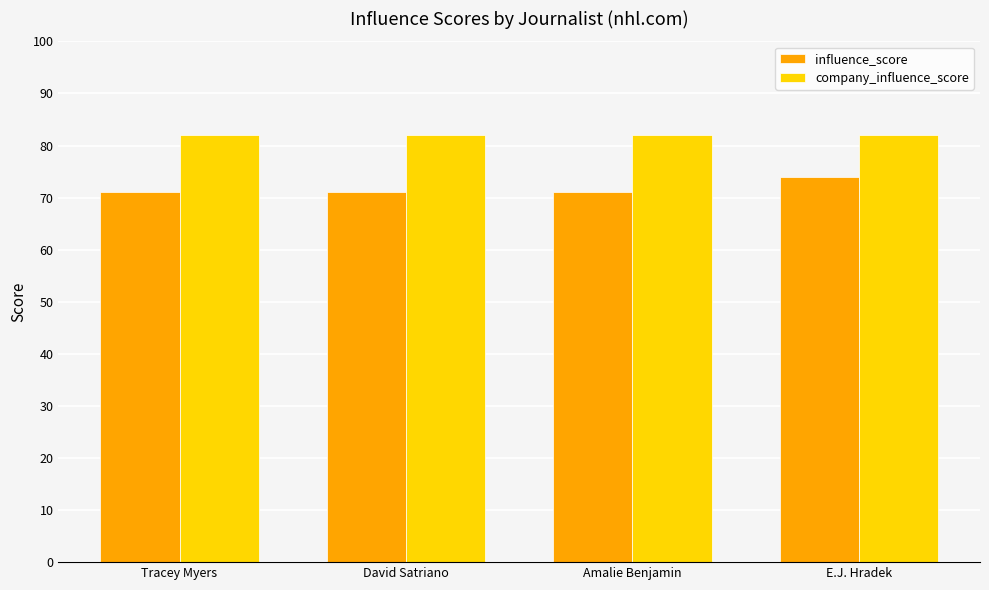

Does the chart contain stacked bars?

No